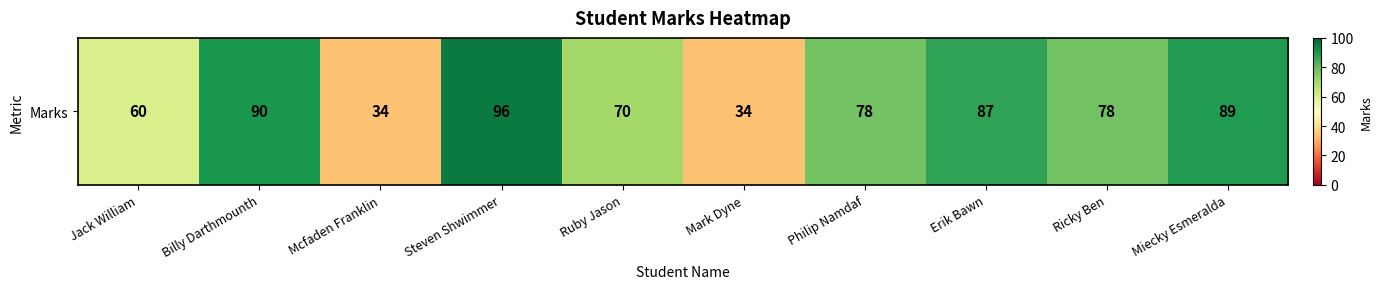

How many data points are less than 78?

4